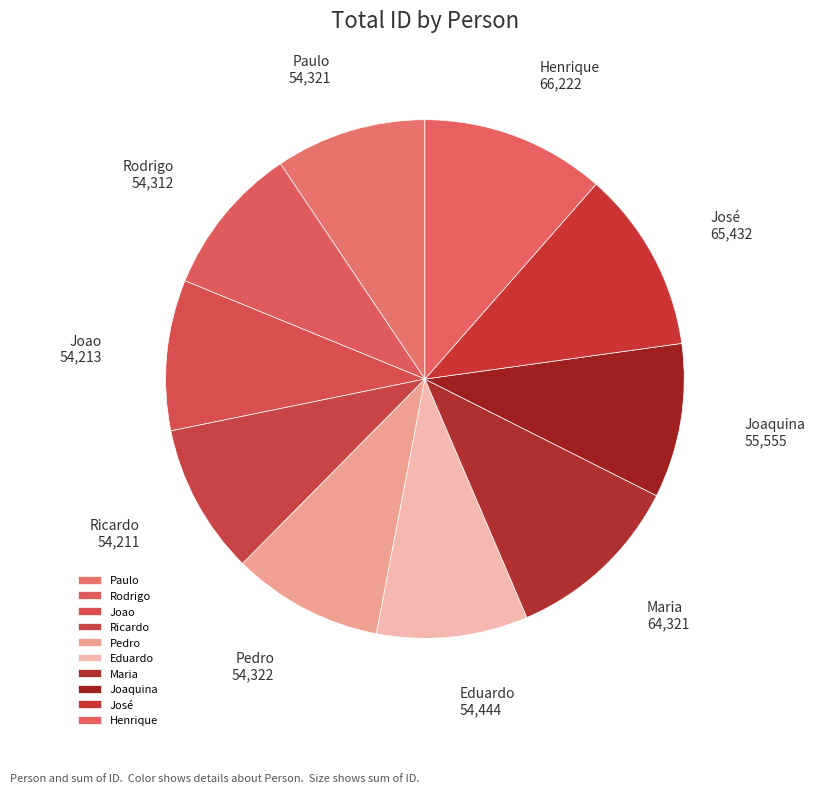

Approximately how many times larger is the value at Rodrigo compared to Pedro?

1.0